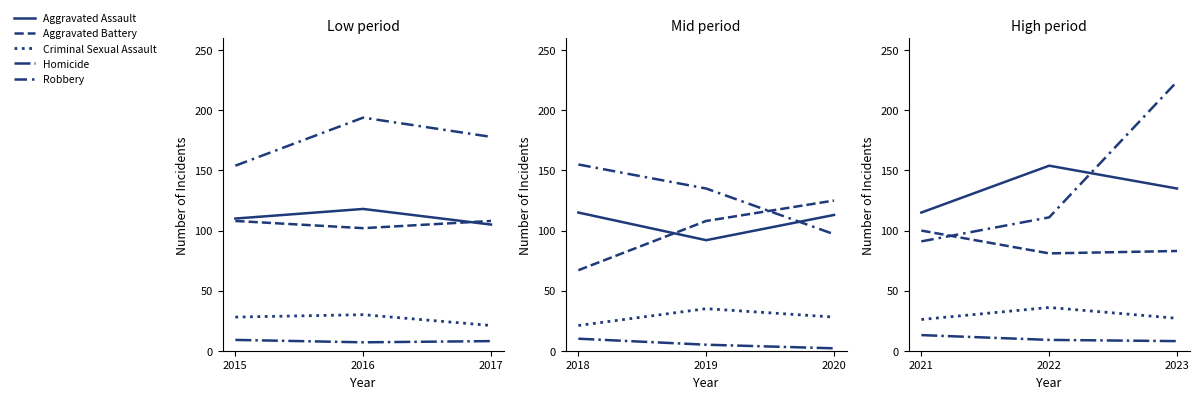

What is the maximum value for Aggravated Assault?

154